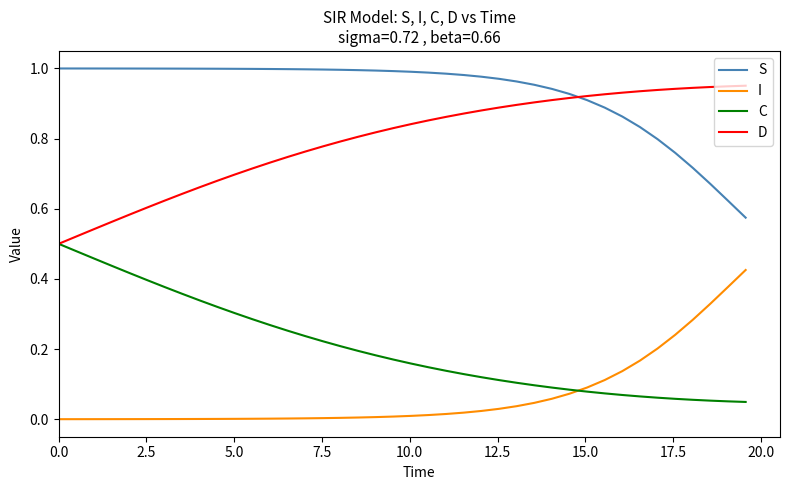

How many lines are shown in the chart?

4